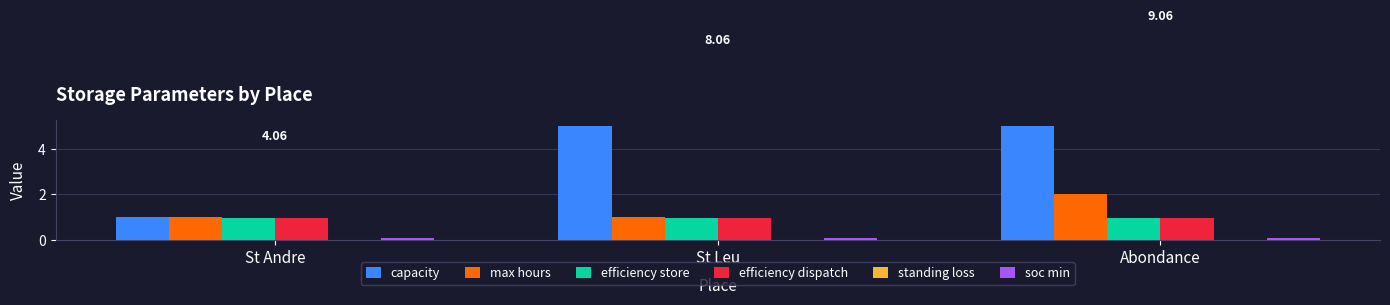

True or false: capacity has a value of 7.2 at Abondance.

False